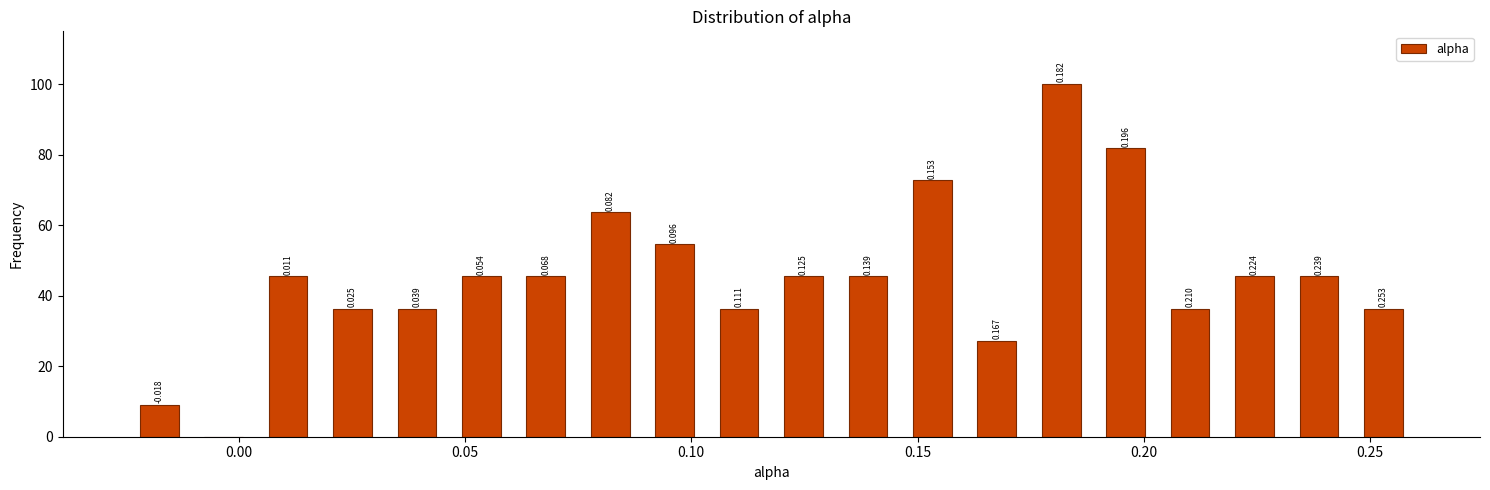

Read against the x-axis, roughly where is the centre of the tallest bar?

0.180